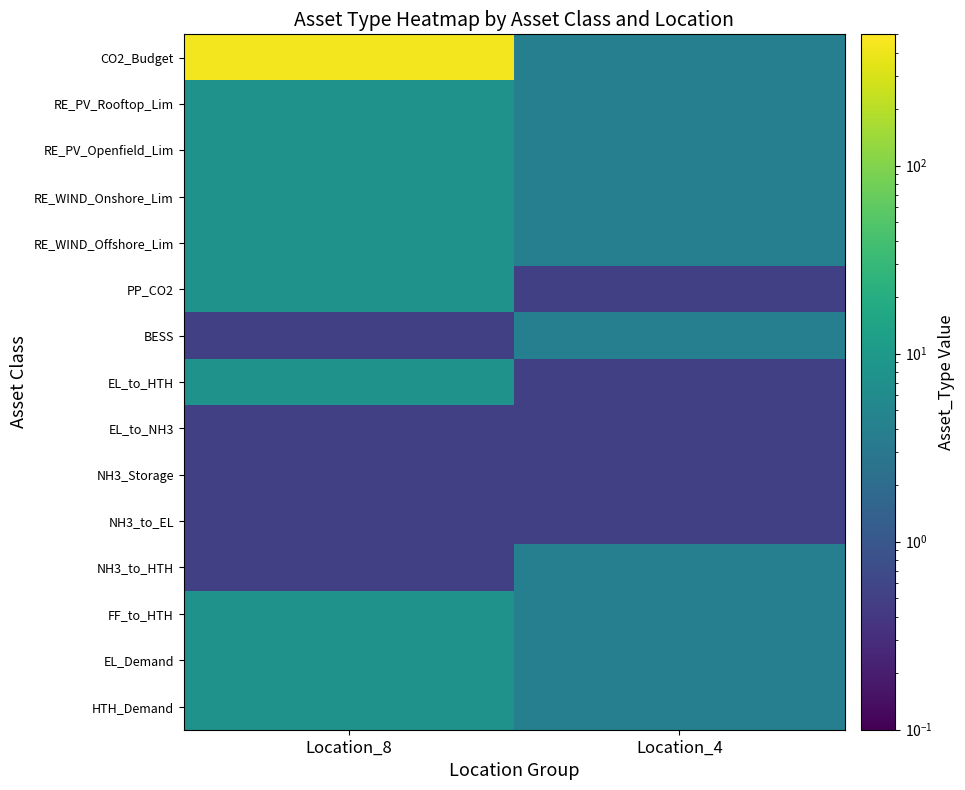

At which category is the sum across all series the highest?

Location_8